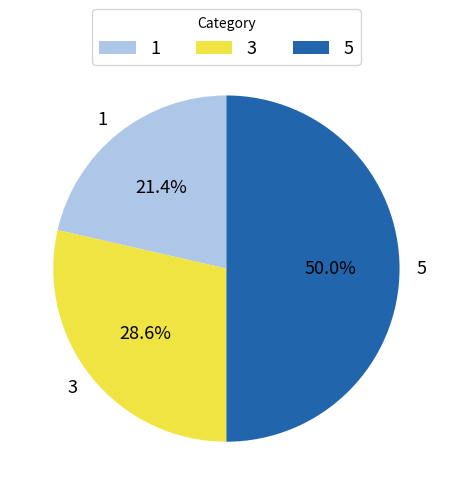

How many slices are in this pie chart?

3